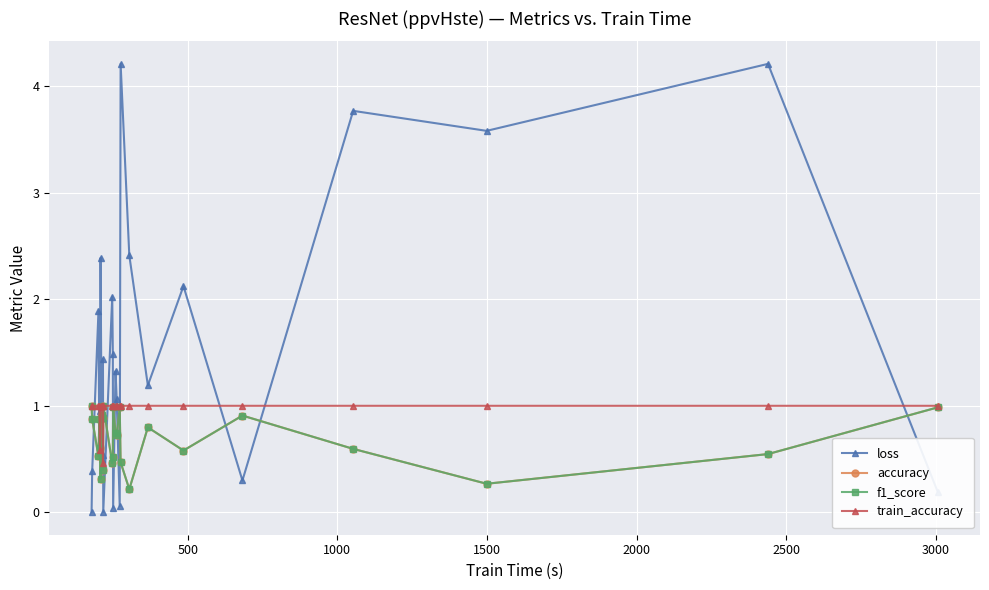

How many times do train_accuracy and loss cross each other?

14